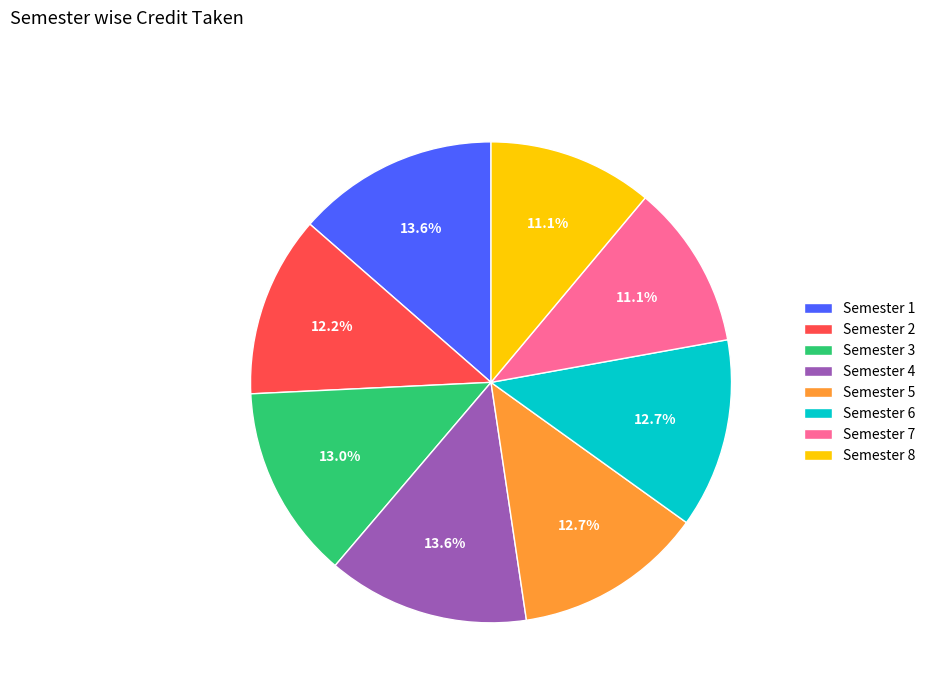

To the nearest percent, what is the combined percentage of Semester 2 and Semester 1?

26%